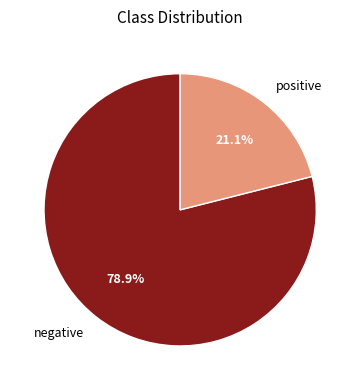

What percentage is the negative slice, to the nearest percent?

79%